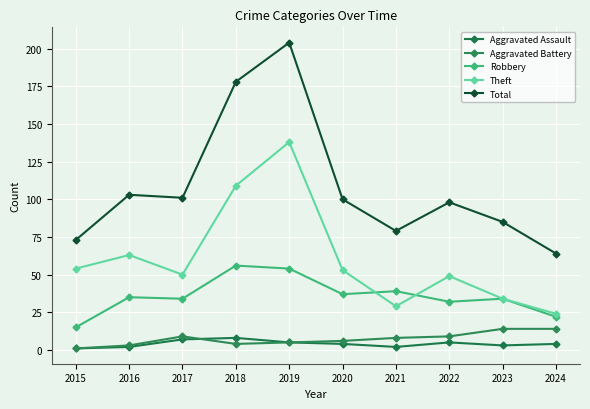

What is the difference between the second highest and minimum values in the Robbery series?

39